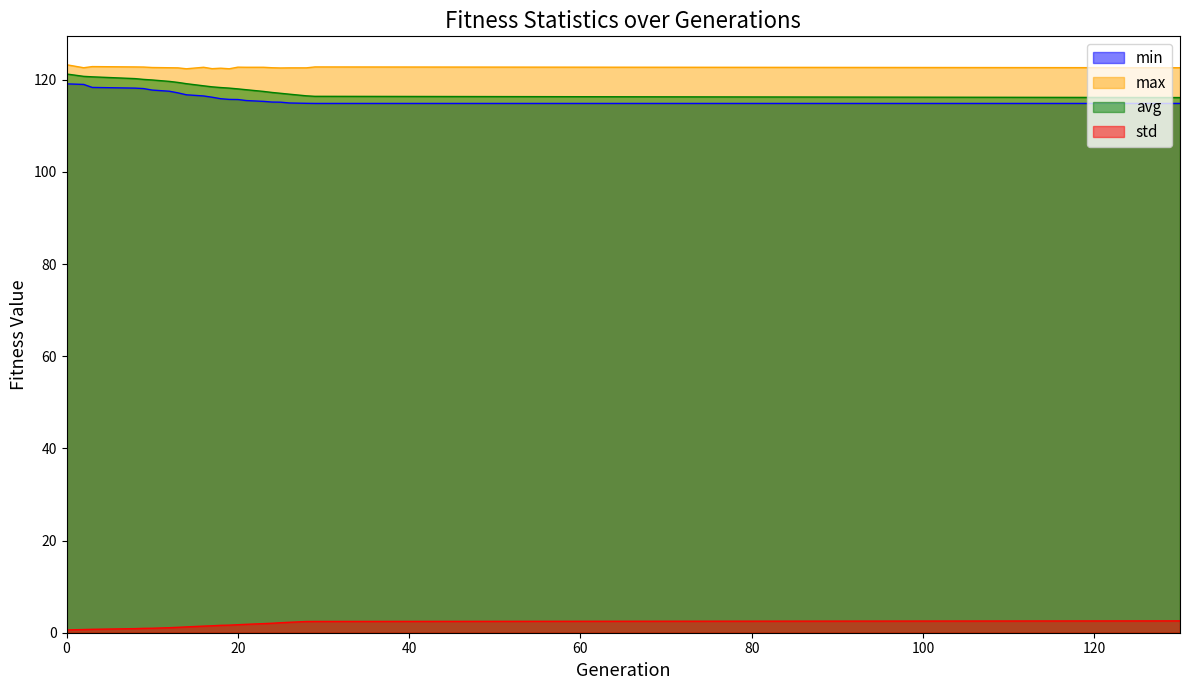

What is the difference between the second highest and second lowest values in the std series?

1.8